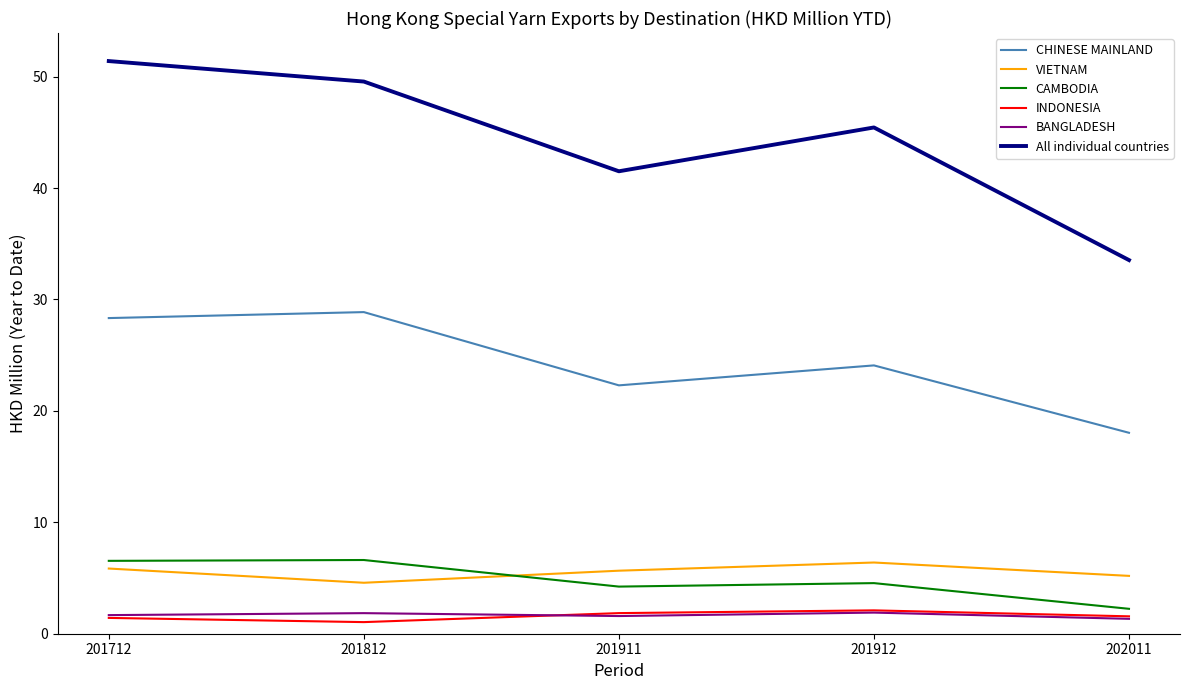

The value of All individual countries at 201812 is 27.8. True or false?

False